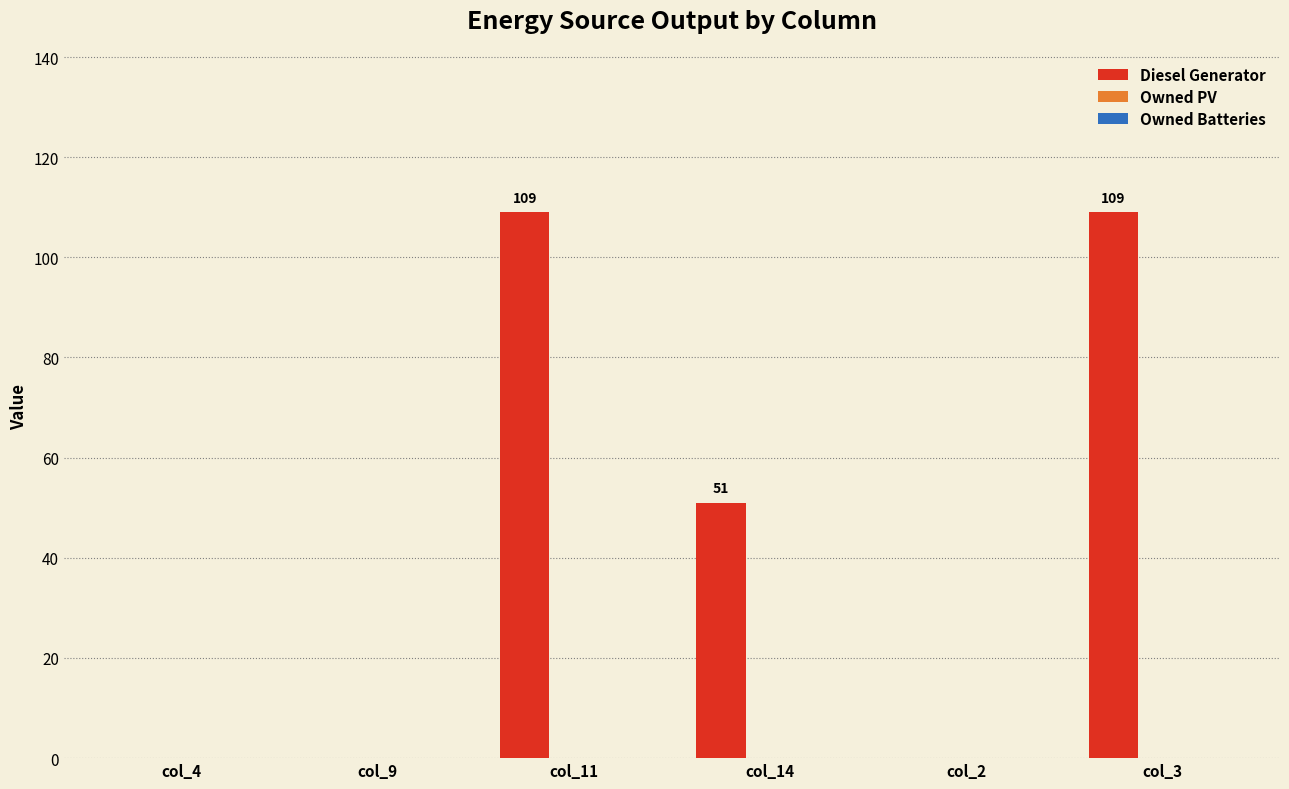

What is the greatest value displayed?

109